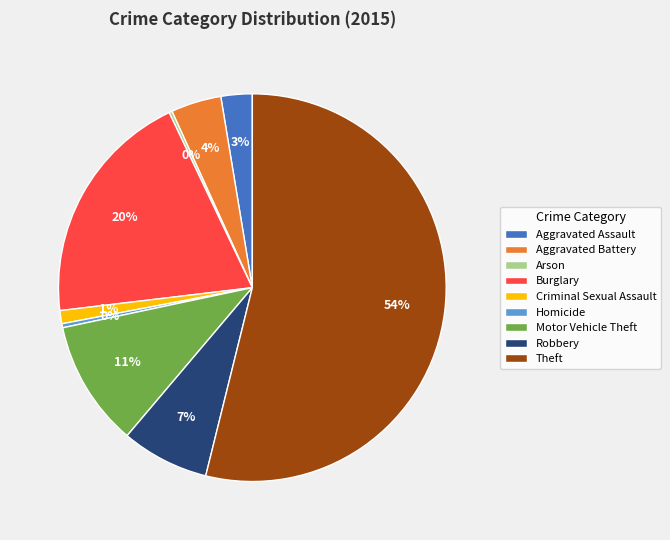

Which has a higher value, Criminal Sexual Assault or Theft?

Theft